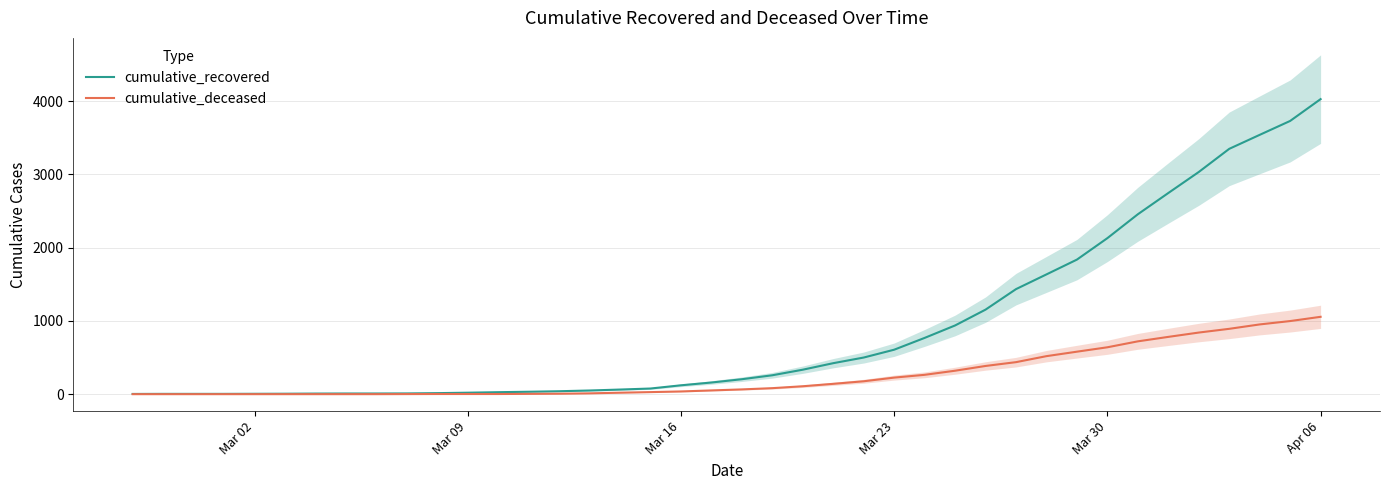

What is the maximum value for cumulative_deceased?

1056